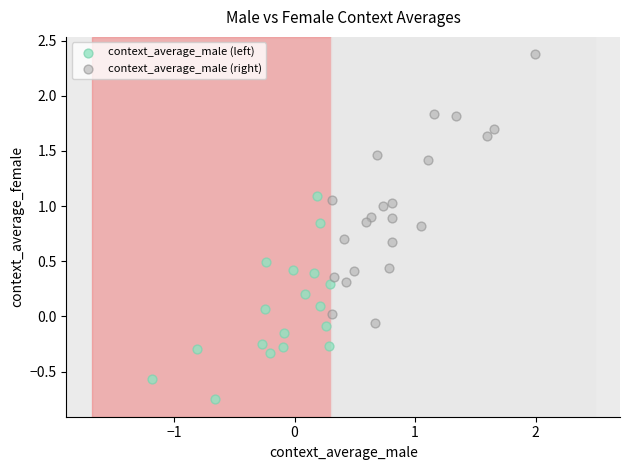

What are all the series names shown in the legend?

context_average_male (left), context_average_male (right)